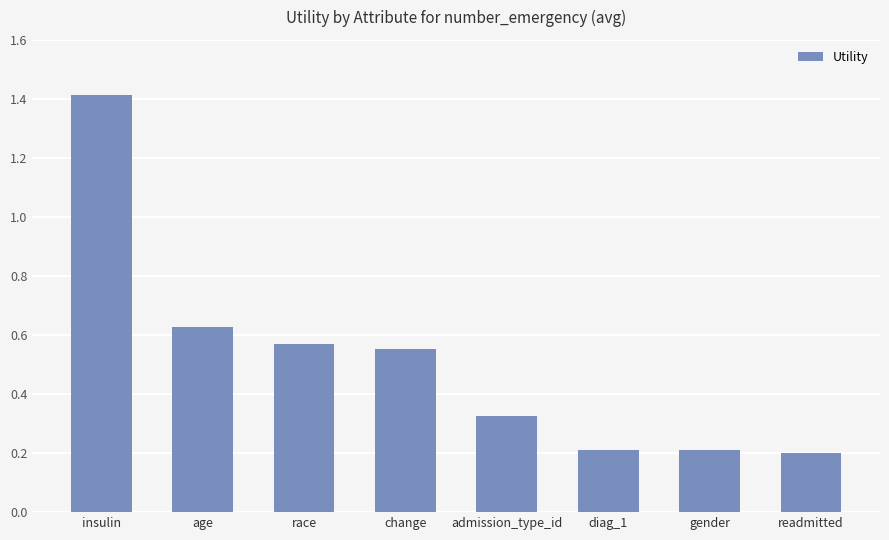

What is the label of the 6th bar from the right?

race